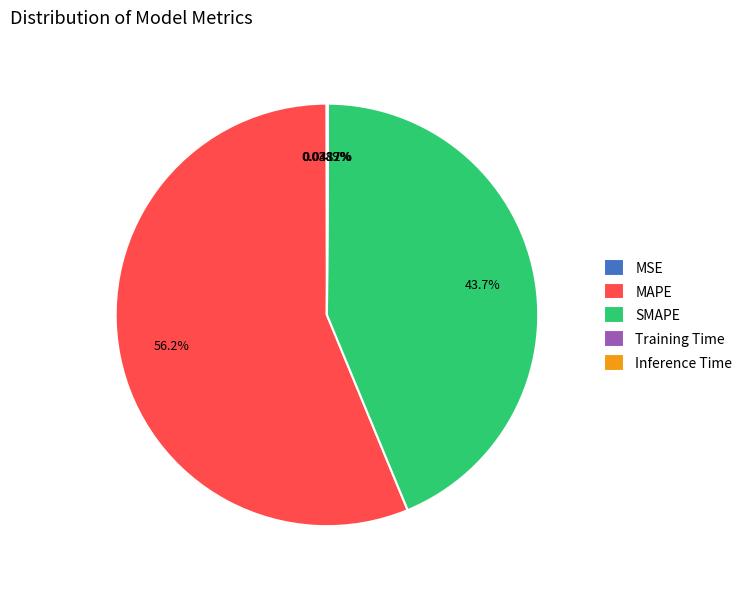

What is the largest slice in the pie chart?

MAPE